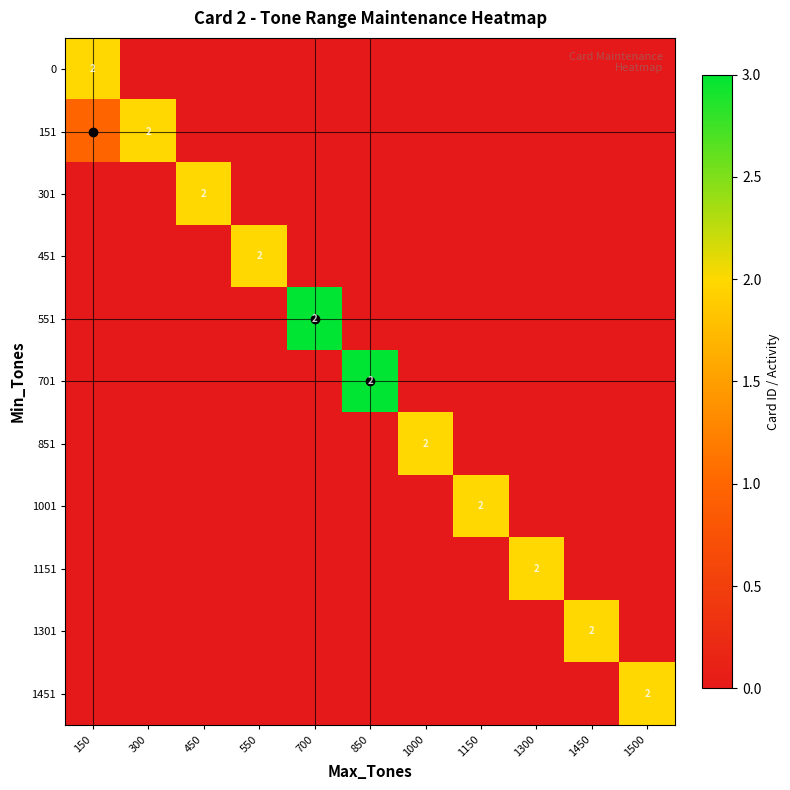

What is the difference between the maximum and minimum values in the 1001 series?

2